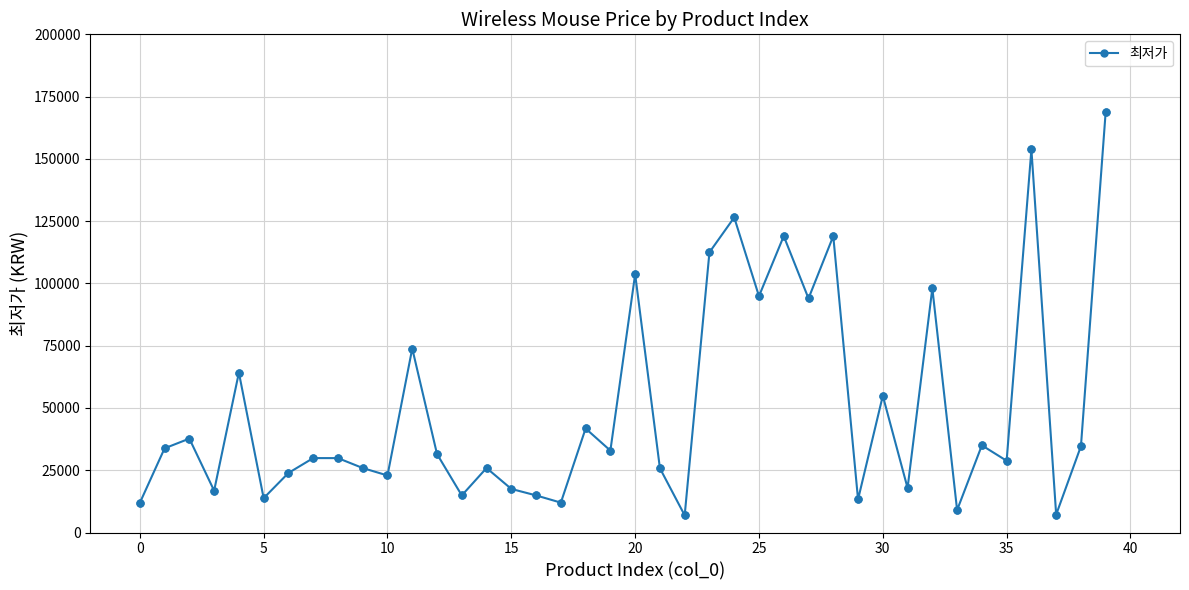

What is the value of the 40th point from the left?

169000